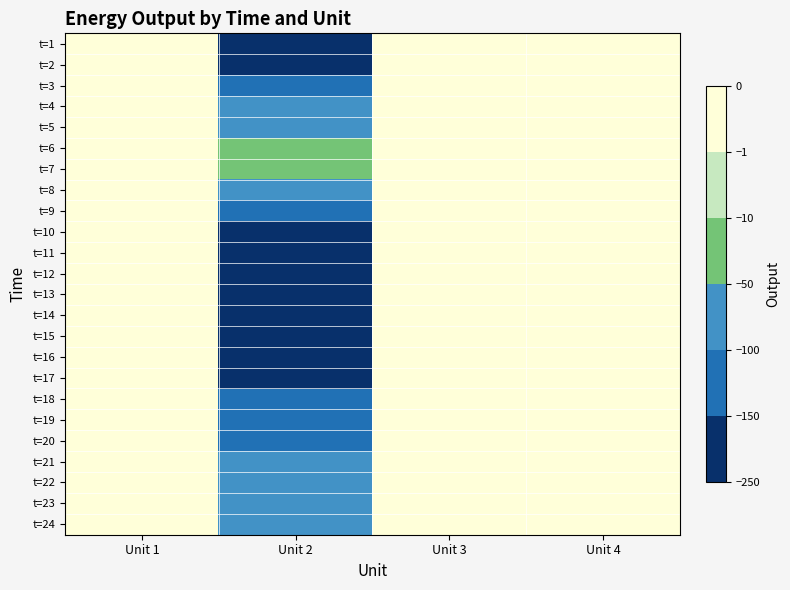

Reading right to left, extract all data points from this chart.

t=1: Unit 4=-0.0	Unit 3=-0.0	Unit 2=-206.3	Unit 1=-0.0
t=2: Unit 4=-0.0	Unit 3=-0.0	Unit 2=-162.6	Unit 1=-0.0
t=3: Unit 4=-0.0	Unit 3=-0.0	Unit 2=-123.4	Unit 1=-0.0
t=4: Unit 4=-0.0	Unit 3=-0.0	Unit 2=-95.4	Unit 1=-0.0
t=5: Unit 4=-0.0	Unit 3=-0.0	Unit 2=-69.1	Unit 1=-0.0
t=6: Unit 4=-0.0	Unit 3=-0.0	Unit 2=-25.6	Unit 1=-0.0
t=7: Unit 4=-0.0	Unit 3=-0.0	Unit 2=-34.6	Unit 1=-0.0
t=8: Unit 4=-0.0	Unit 3=-0.0	Unit 2=-57.7	Unit 1=-0.0
t=9: Unit 4=-0.0	Unit 3=-0.0	Unit 2=-116.5	Unit 1=-0.0
t=10: Unit 4=-0.0	Unit 3=-0.0	Unit 2=-169.4	Unit 1=-0.0
t=11: Unit 4=-0.0	Unit 3=-0.0	Unit 2=-198.5	Unit 1=-0.0
t=12: Unit 4=-0.0	Unit 3=-0.0	Unit 2=-220.3	Unit 1=-0.0
t=13: Unit 4=-0.0	Unit 3=-0.0	Unit 2=-215.7	Unit 1=-0.0
t=14: Unit 4=-0.0	Unit 3=-0.0	Unit 2=-201.2	Unit 1=-0.0
t=15: Unit 4=-0.0	Unit 3=-0.0	Unit 2=-185.6	Unit 1=-0.0
t=16: Unit 4=-0.0	Unit 3=-0.0	Unit 2=-170.3	Unit 1=-0.0
t=17: Unit 4=-0.0	Unit 3=-0.0	Unit 2=-155.8	Unit 1=-0.0
t=18: Unit 4=-0.0	Unit 3=-0.0	Unit 2=-140.2	Unit 1=-0.0
t=19: Unit 4=-0.0	Unit 3=-0.0	Unit 2=-125.6	Unit 1=-0.0
t=20: Unit 4=-0.0	Unit 3=-0.0	Unit 2=-110.9	Unit 1=-0.0
t=21: Unit 4=-0.0	Unit 3=-0.0	Unit 2=-96.3	Unit 1=-0.0
t=22: Unit 4=-0.0	Unit 3=-0.0	Unit 2=-81.7	Unit 1=-0.0
t=23: Unit 4=-0.0	Unit 3=-0.0	Unit 2=-67.1	Unit 1=-0.0
t=24: Unit 4=-0.0	Unit 3=-0.0	Unit 2=-52.5	Unit 1=-0.0